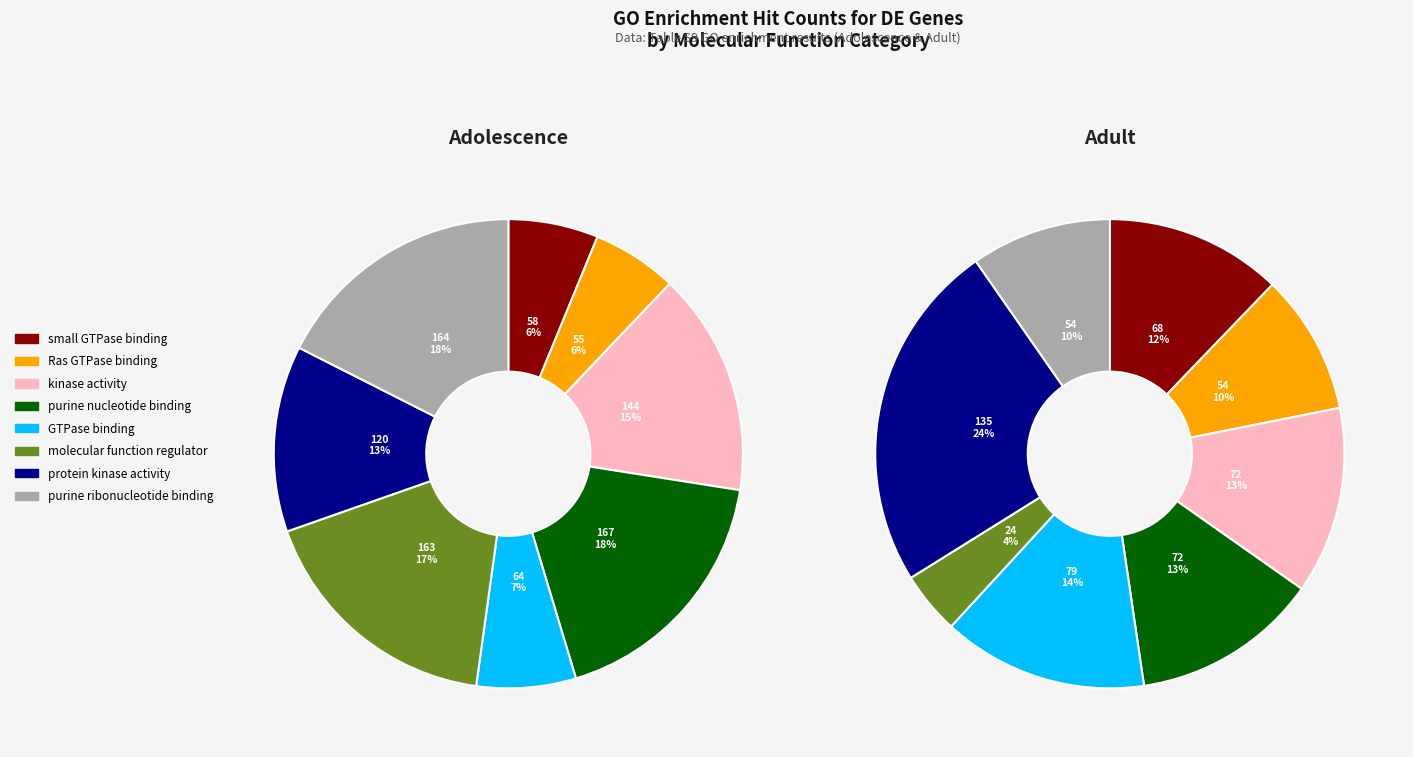

What percentage is the Ras GTPase binding slice, to the nearest percent?

10%